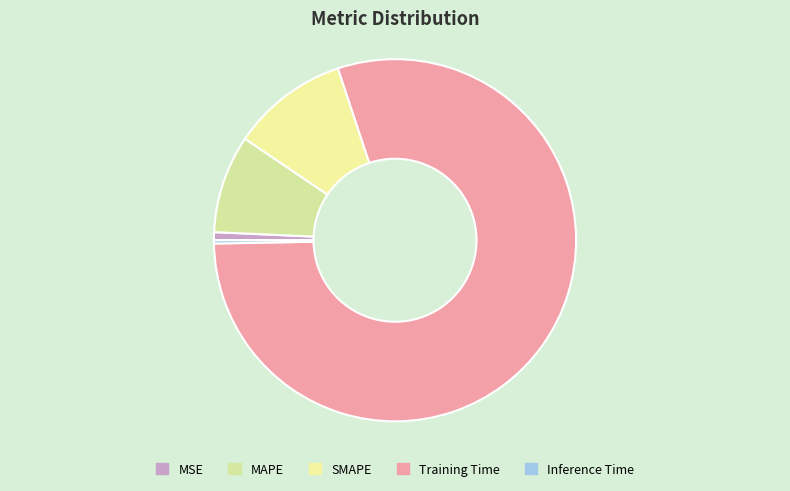

Does MSE account for over 50% of the chart?

No